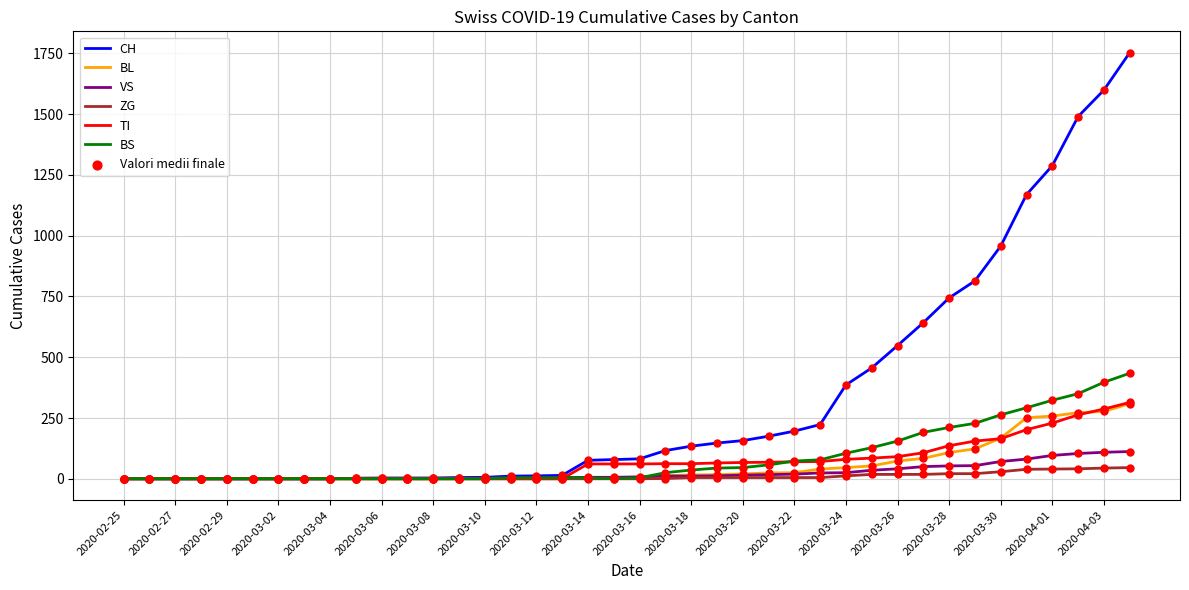

Which series has the widest spread of values?

CH